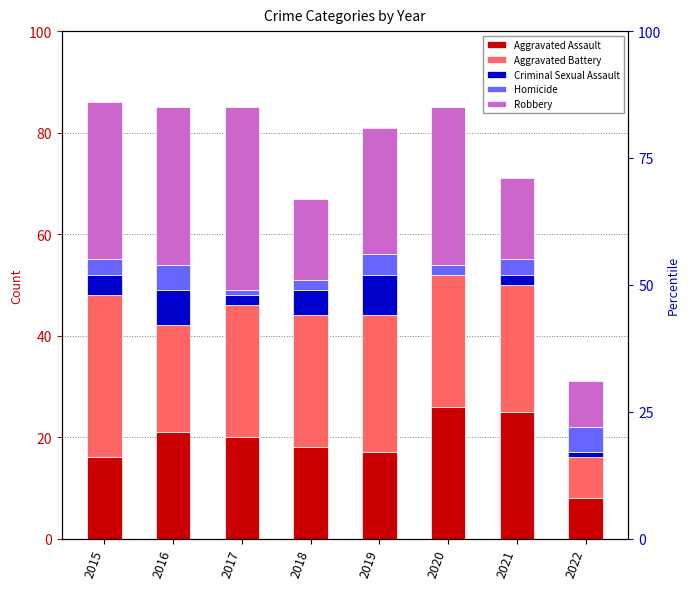

Is it true that Homicide equals 2 at 2021?

False